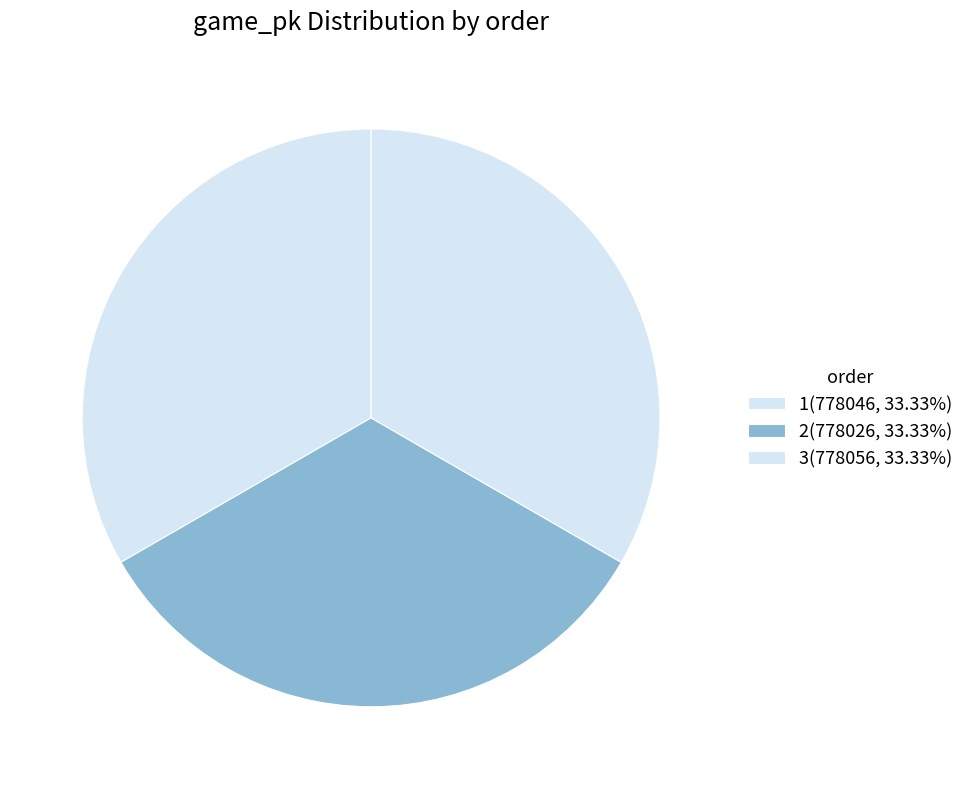

How much of the chart is everything except 2?

66.7%